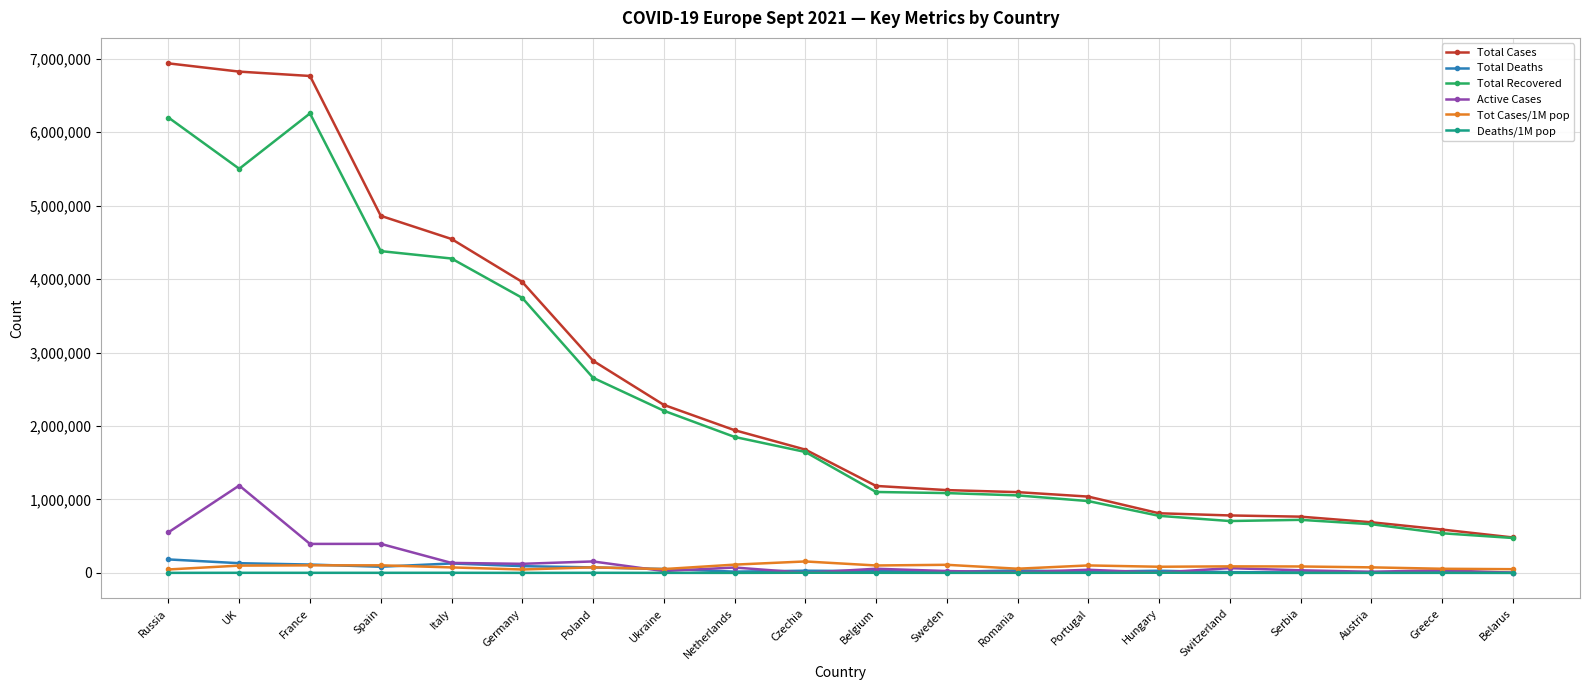

Which series has the widest spread of values?

Total Cases